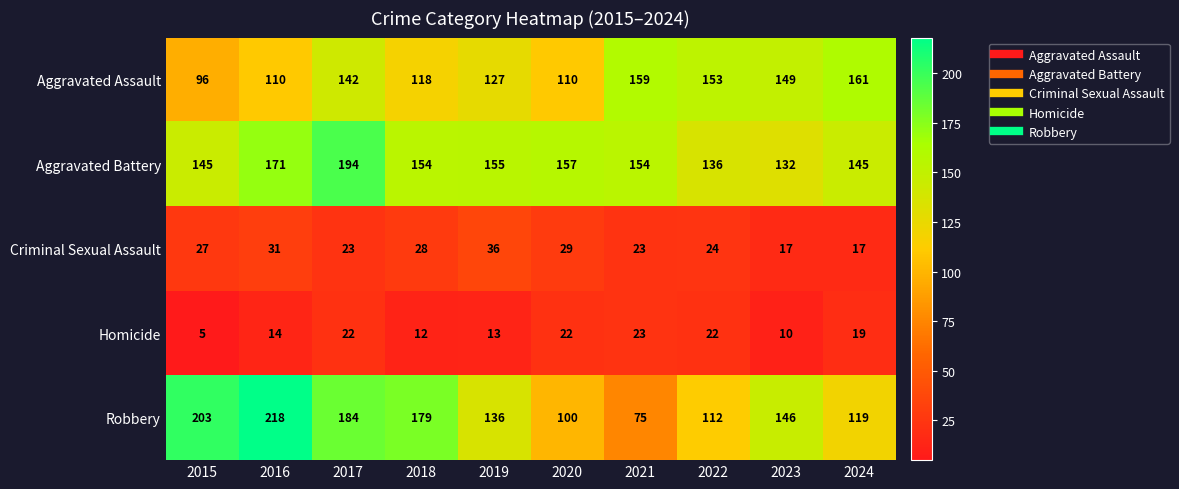

What is the minimum value shown in the chart?

5